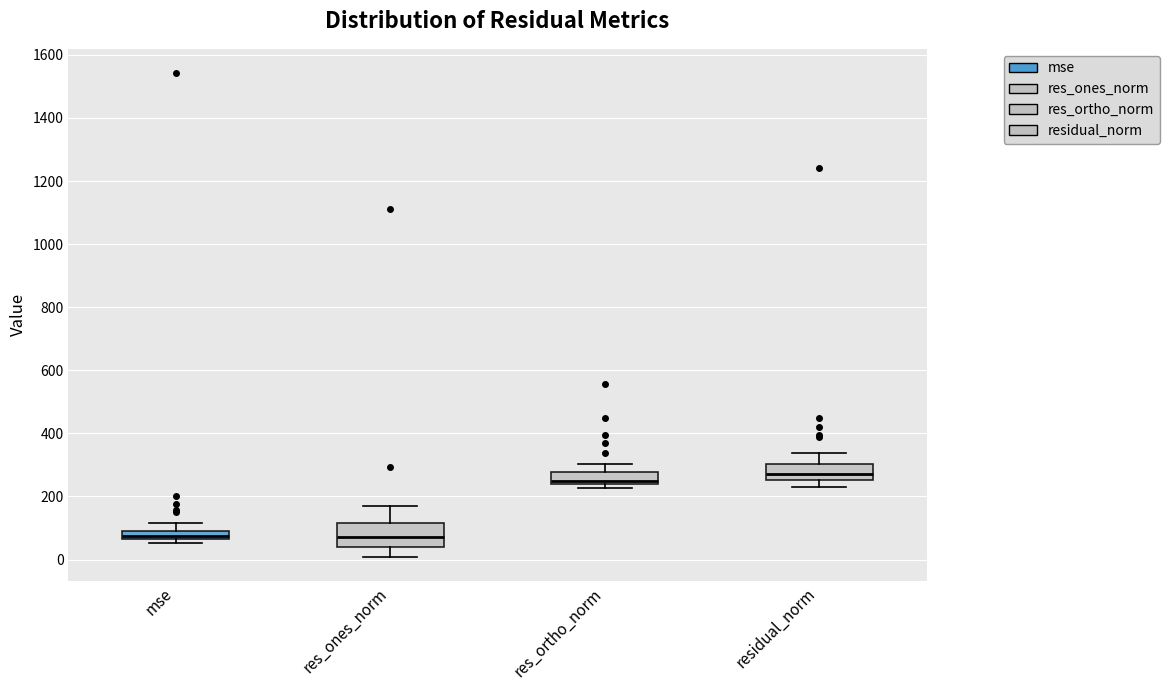

Which box is the tallest, from its lower edge to its upper edge?

res_ones_norm